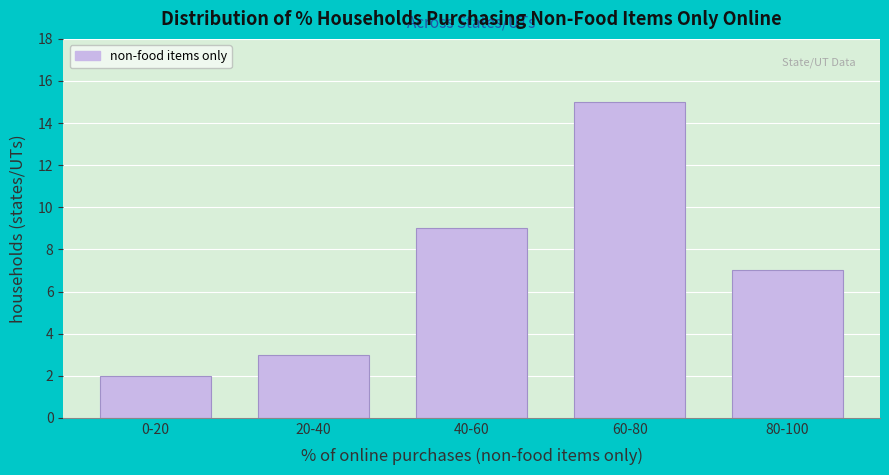

Reading left to right, list all the values displayed in this chart.

2	3	9	15	7